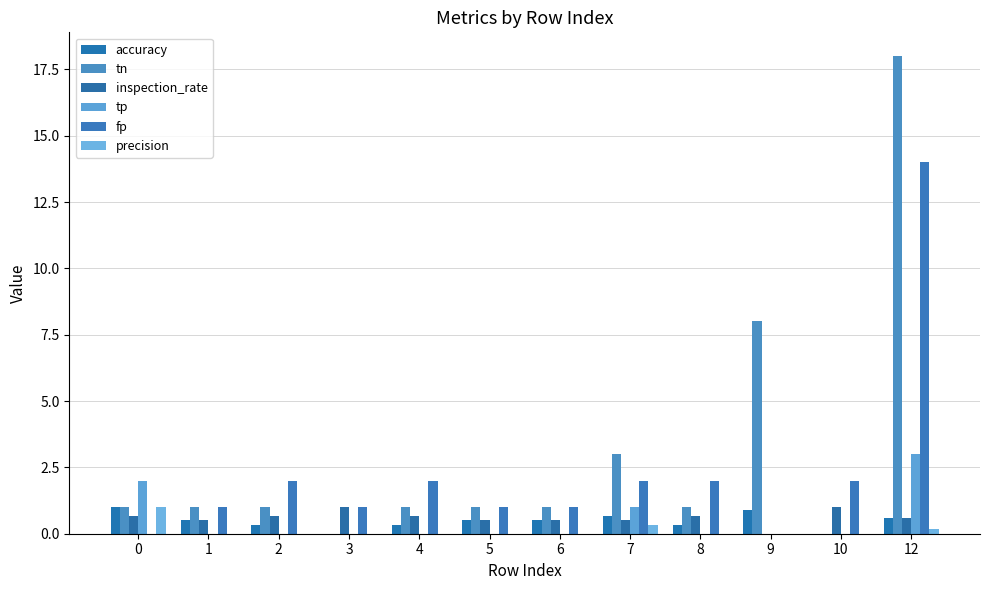

At which category is the sum across all series the highest?

12